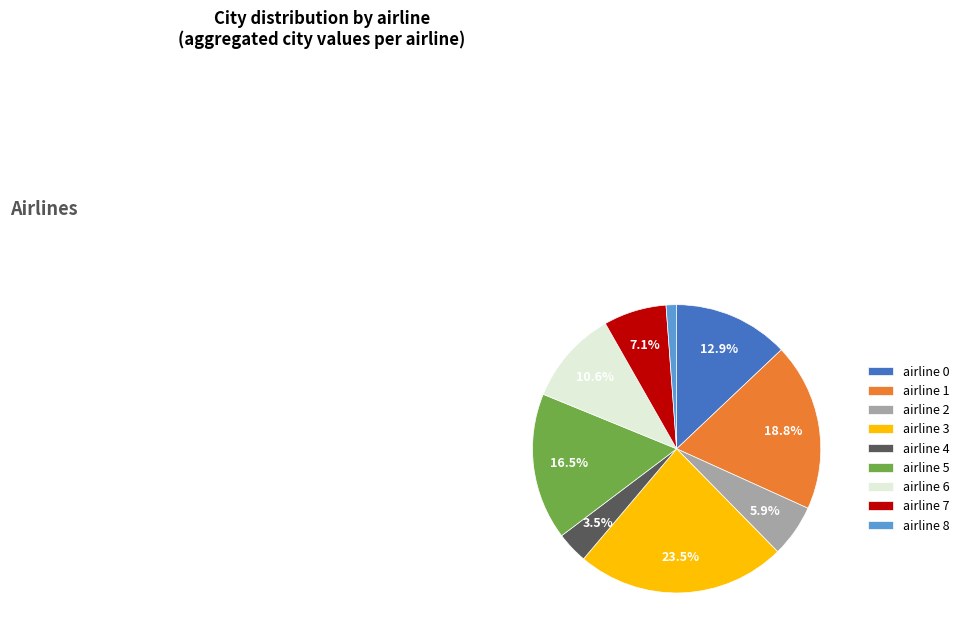

Between airline 1 and airline 2, which is larger?

airline 1